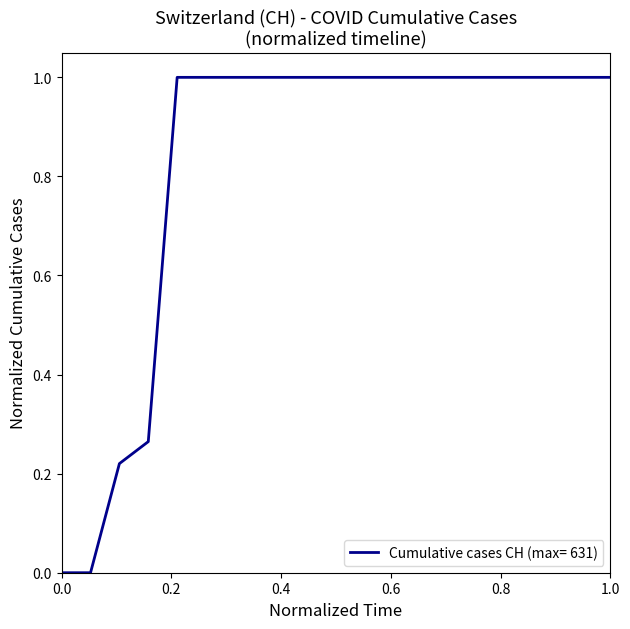

What is the maximum value shown in the chart?

1.0